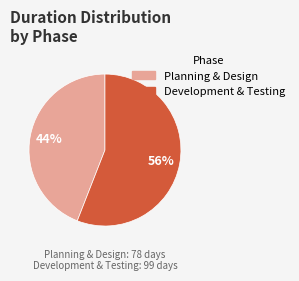

To the nearest percent, what is the difference between the largest and smallest slice percentages?

12%